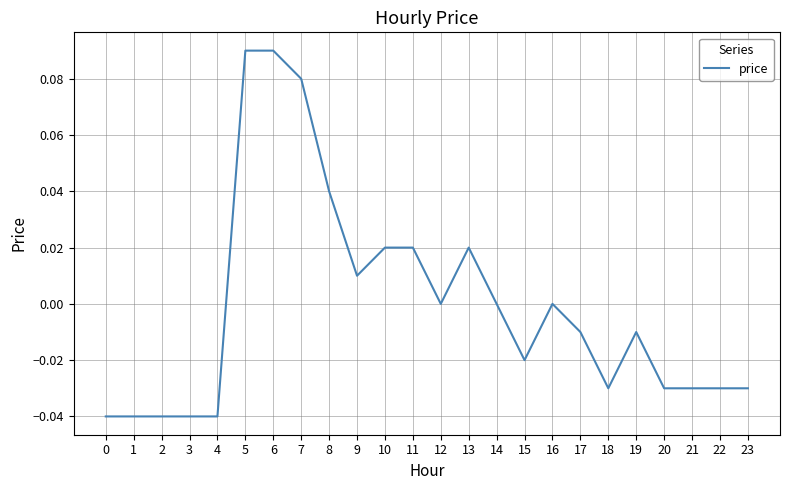

Which has a higher value, 9 or 12?

9